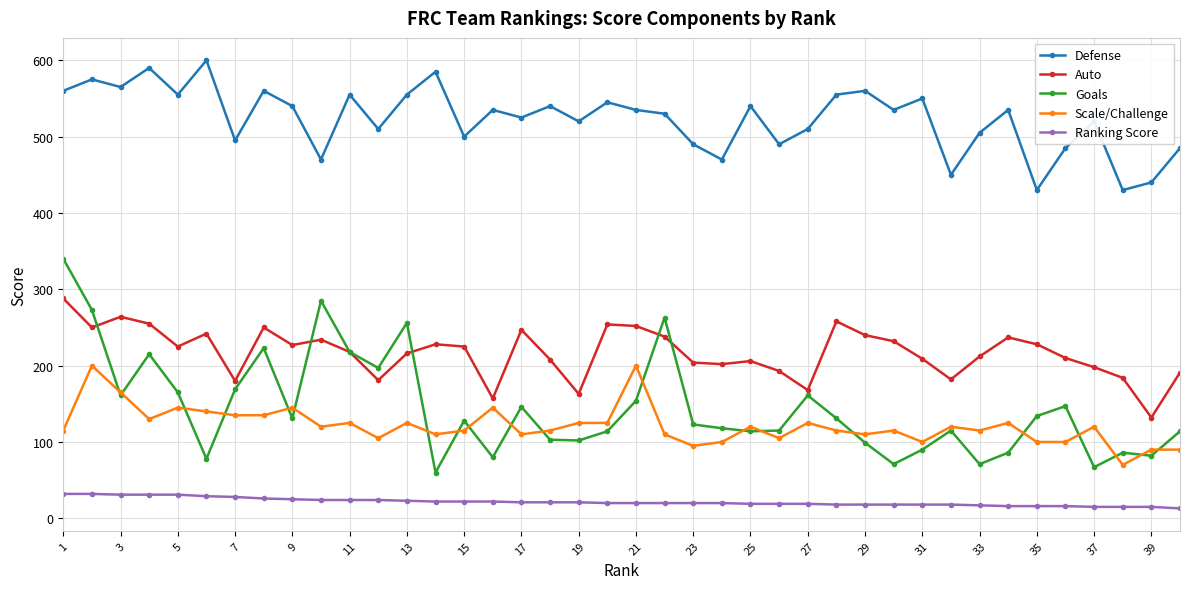

What is the minimum value for Auto?

132